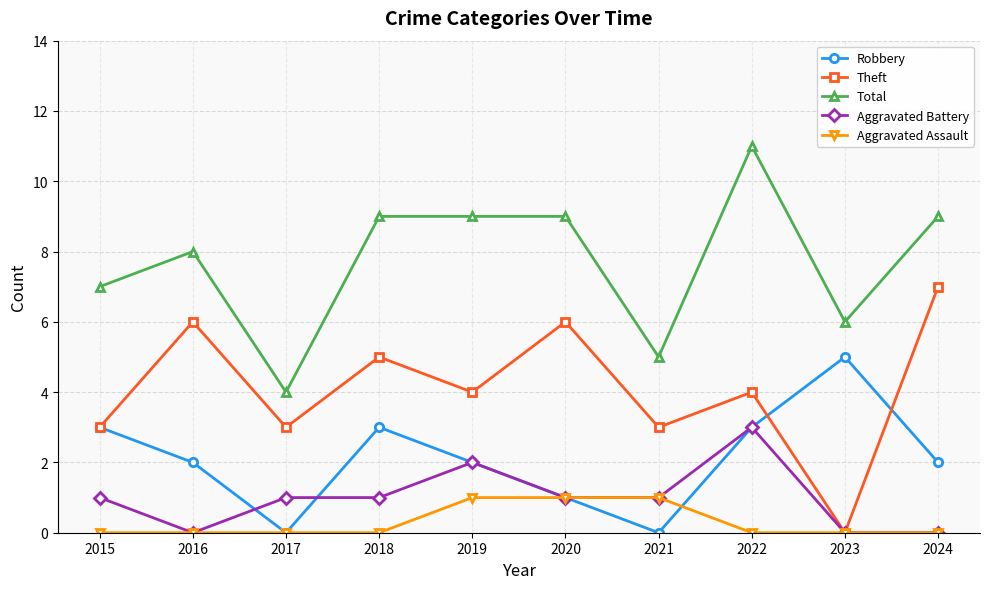

What is the difference between the highest and lowest values at 2015?

7